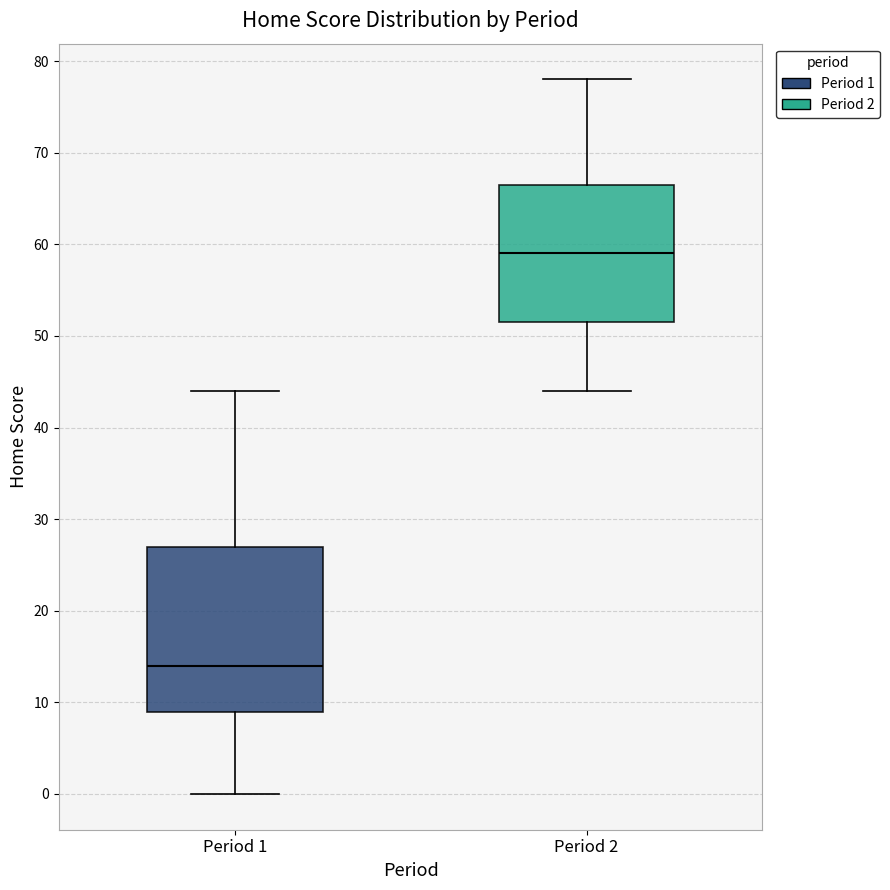

Which box has the highest median line?

Period 2